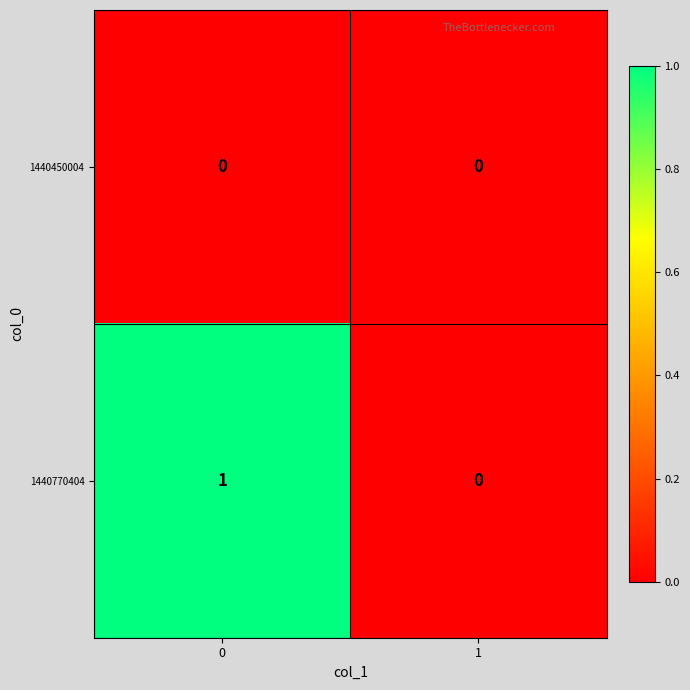

Rank the series by their maximum value, from highest to lowest.

1440770404, 1440450004